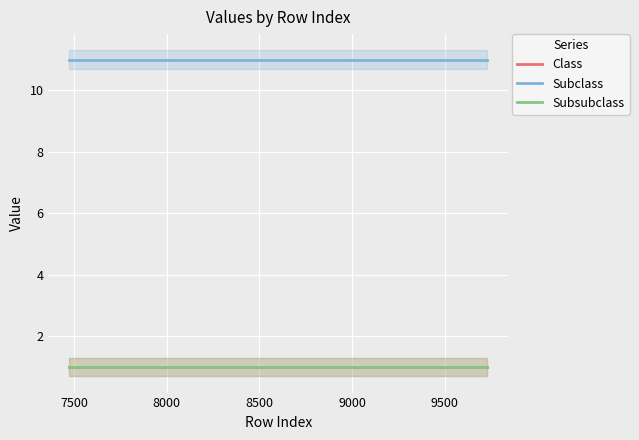

The value of Subsubclass at 7000 is 0. True or false?

False